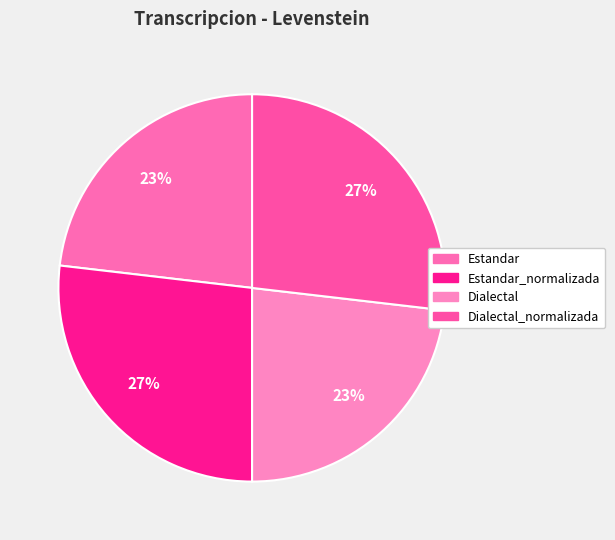

Does any single category account for the majority?

No